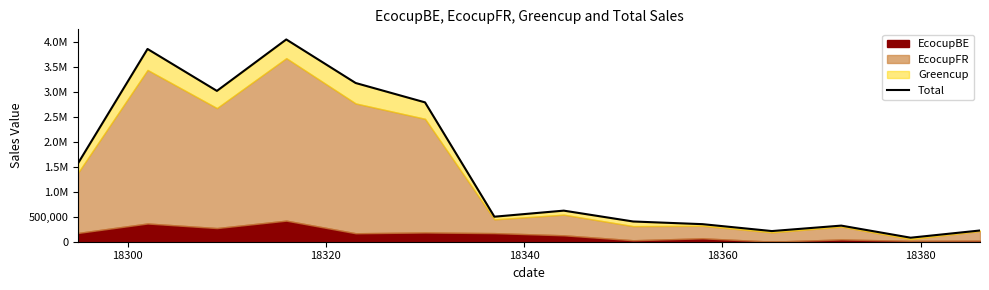

Is it true that the value at 12 is 21765.0?

False